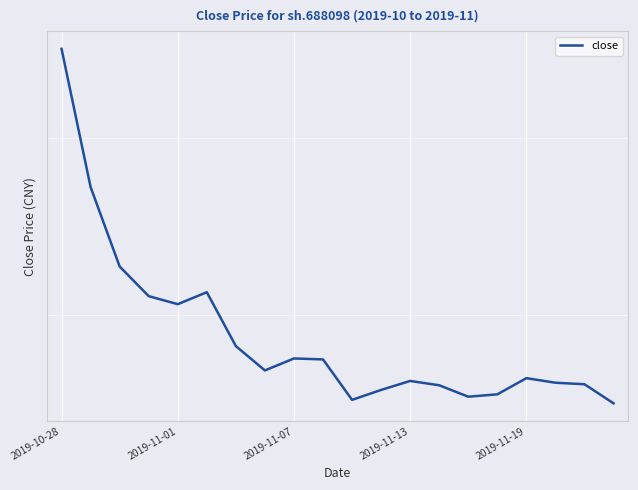

Approximately how many times larger is the value at 15 compared to 6?

0.9